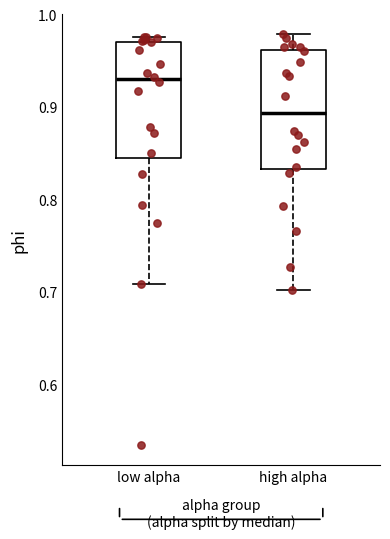

Which box has the highest median line?

low alpha